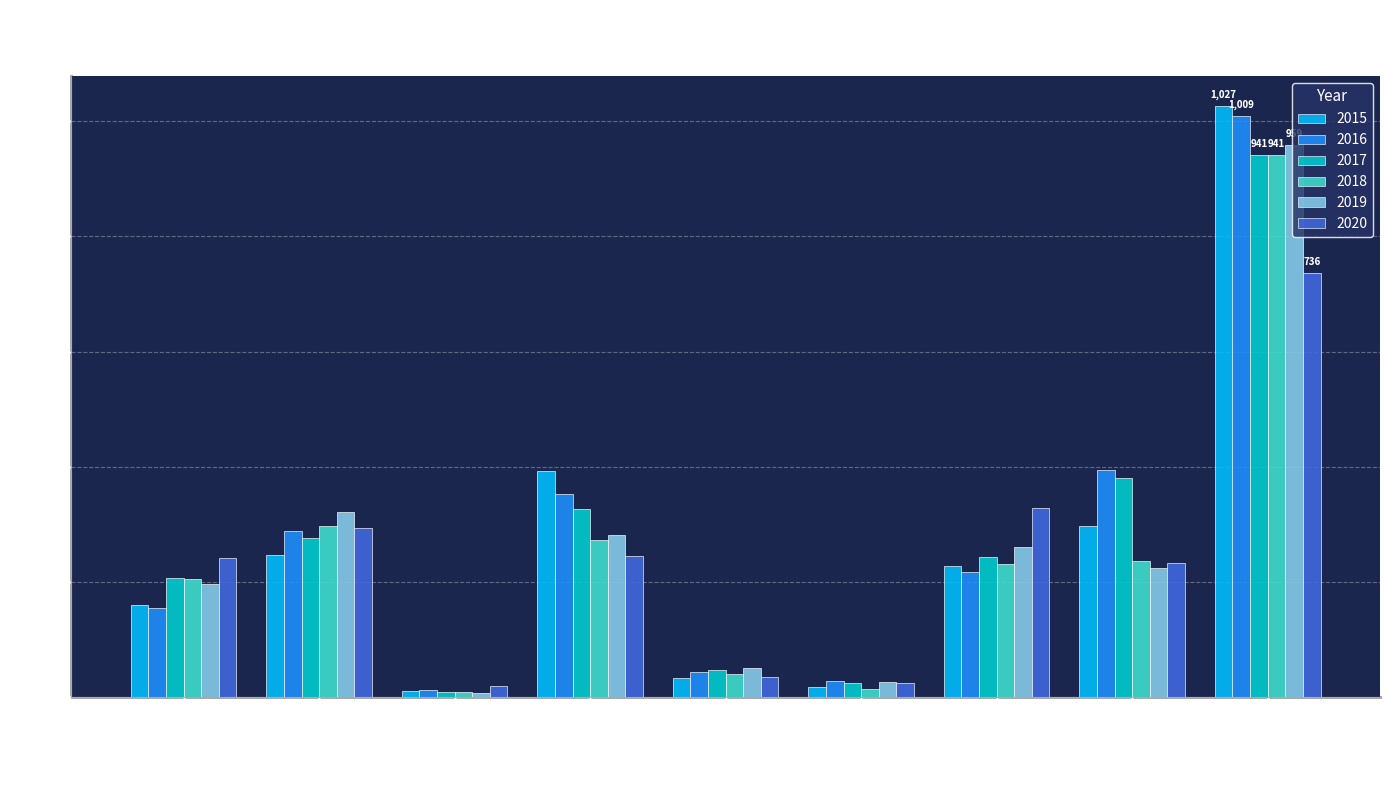

What position from the right is Homicide?

4